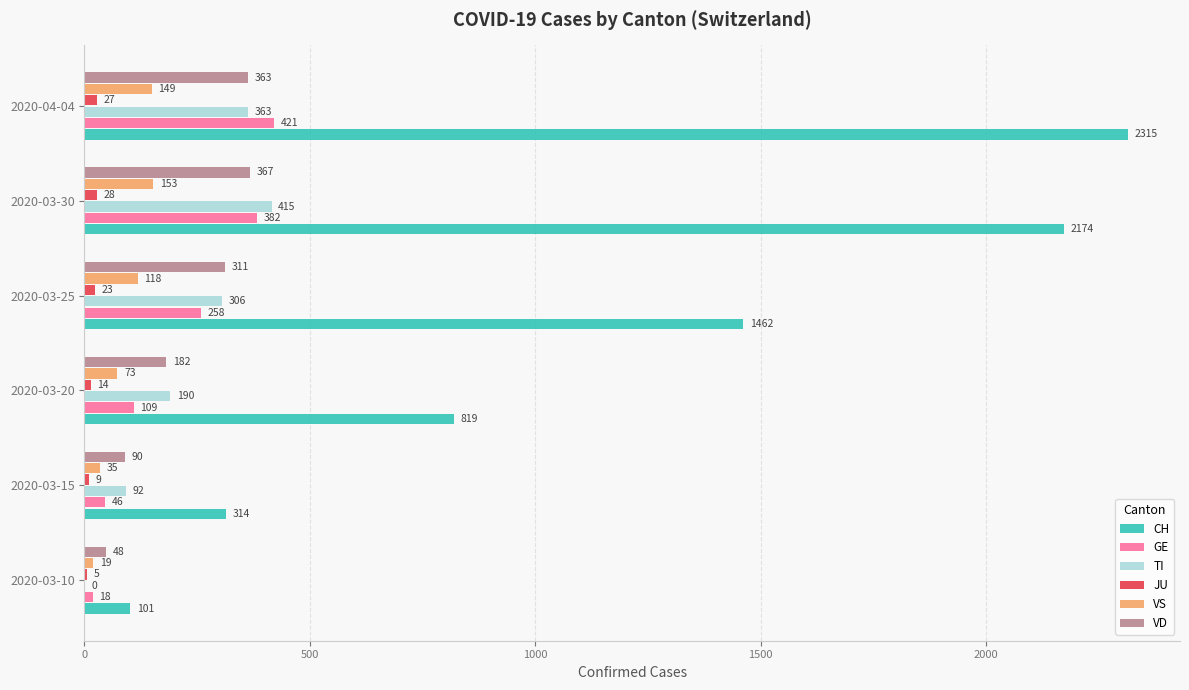

What is the sum of all TI values?

1366